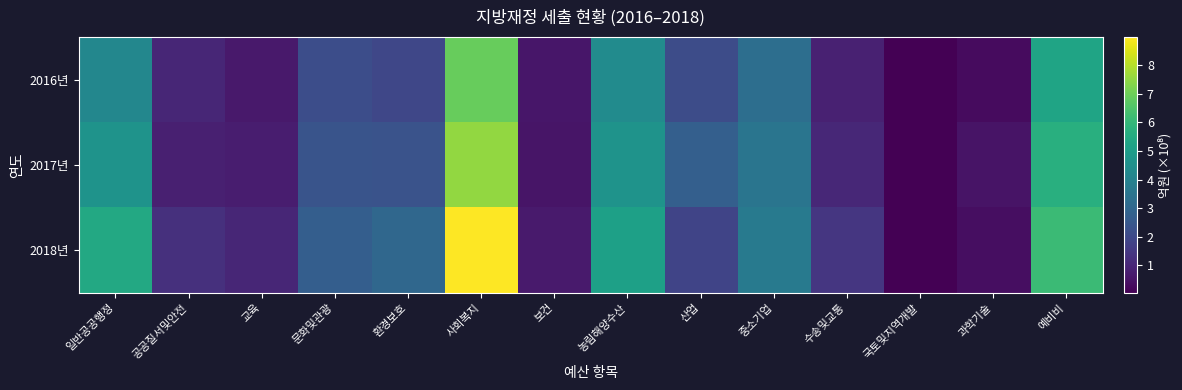

Which series has the largest total across all categories?

2018년